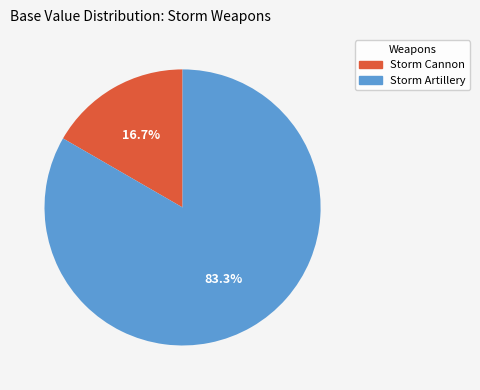

Between Storm Artillery and Storm Cannon, which is larger?

Storm Artillery